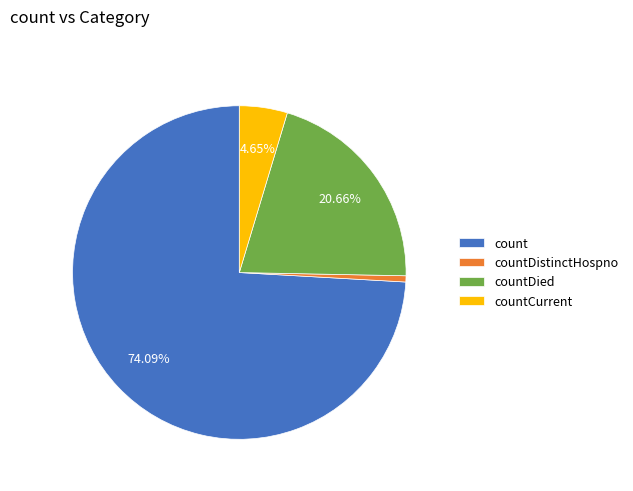

Rank the categories by value from lowest to highest.

countDistinctHospno, countCurrent, countDied, count